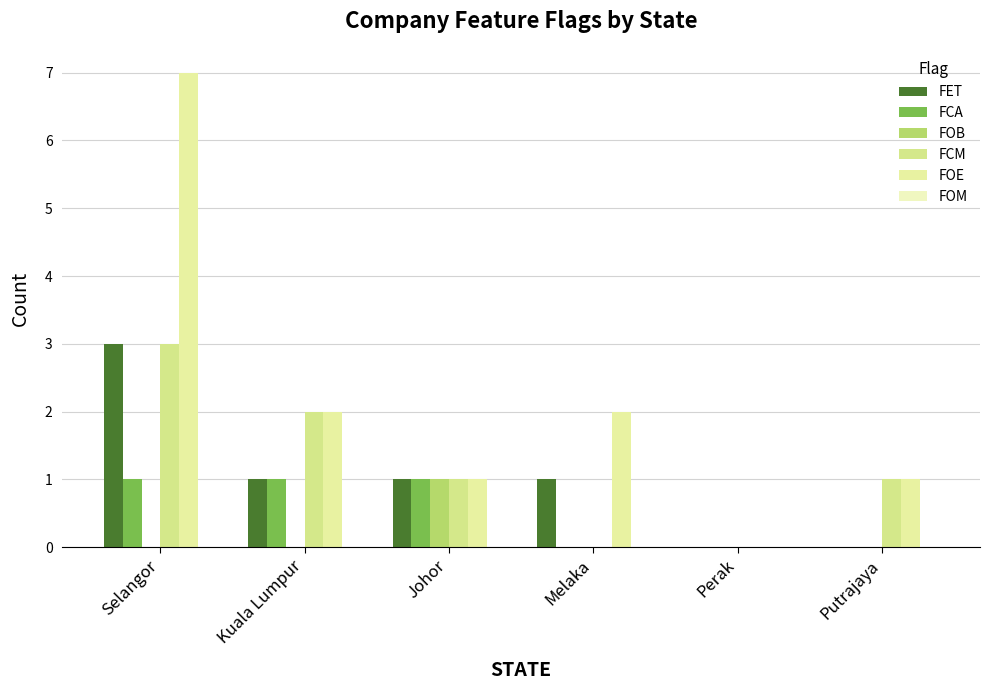

Count the number of categories in the chart.

6